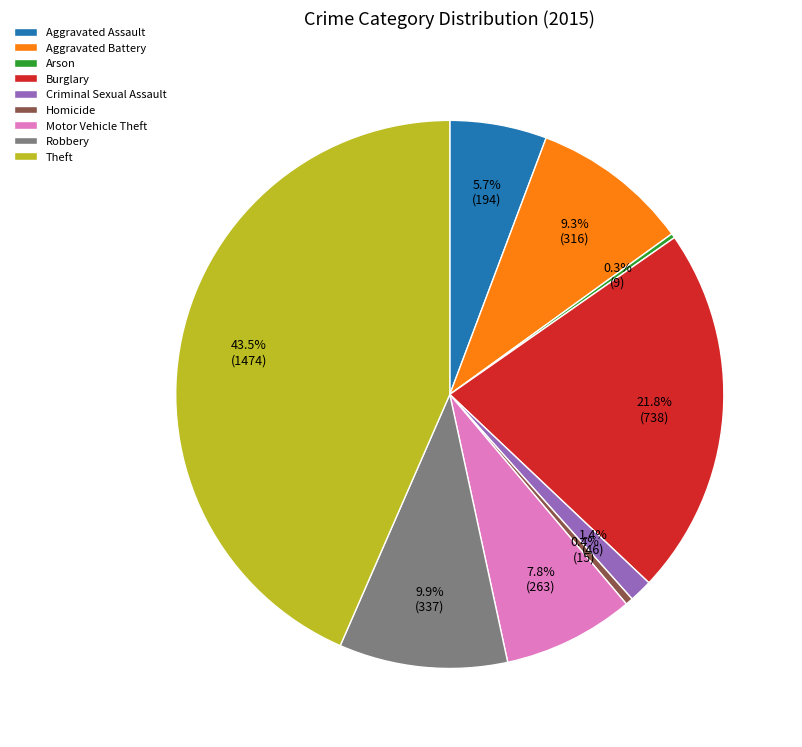

To the nearest percent, what percentage of the pie is Aggravated Assault?

6%